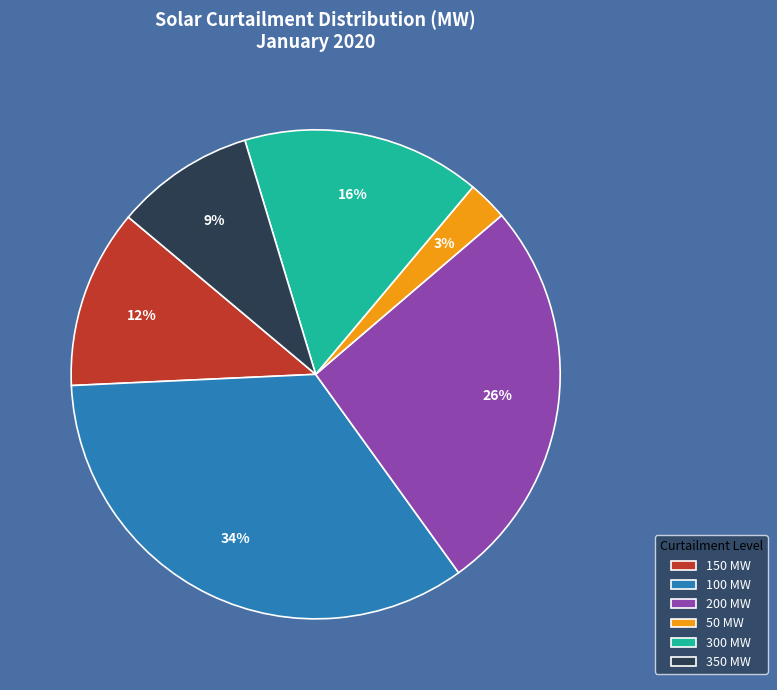

To the nearest percent, what is the average slice percentage?

17%